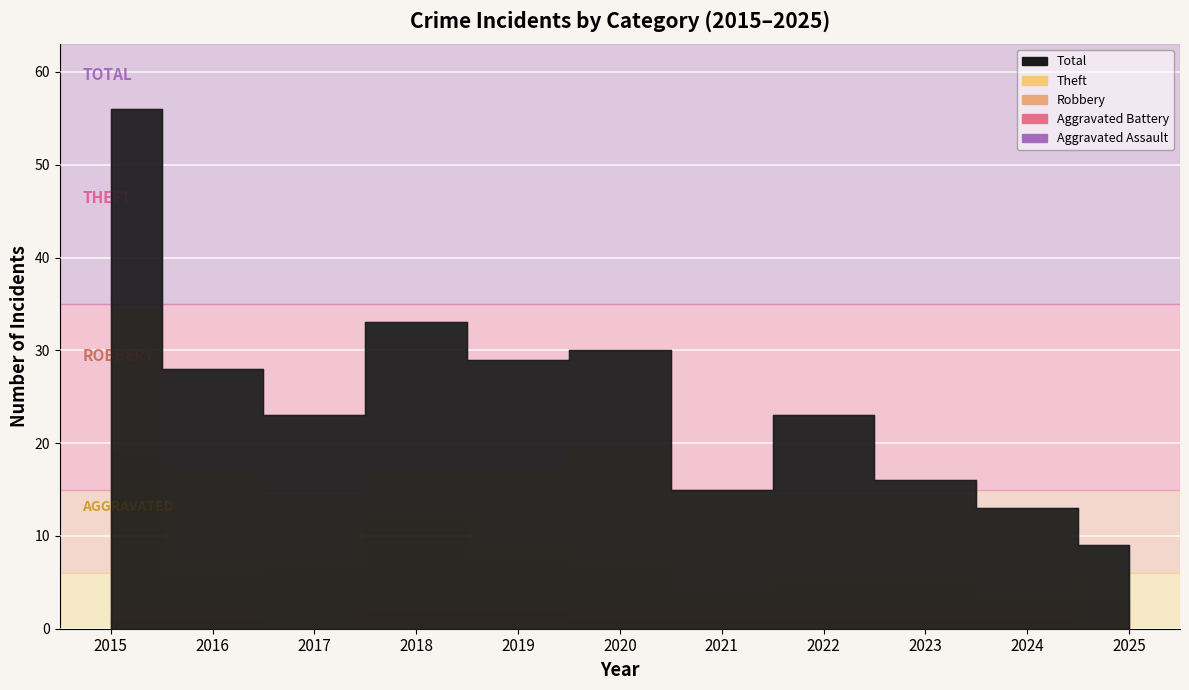

How many distinct data groups are displayed?

5